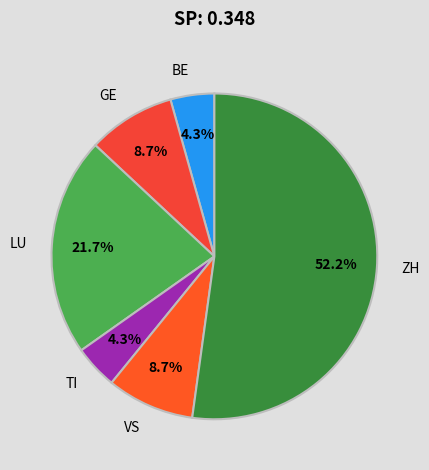

To the nearest percent, what is the difference between the ZH and TI slice percentages?

48%